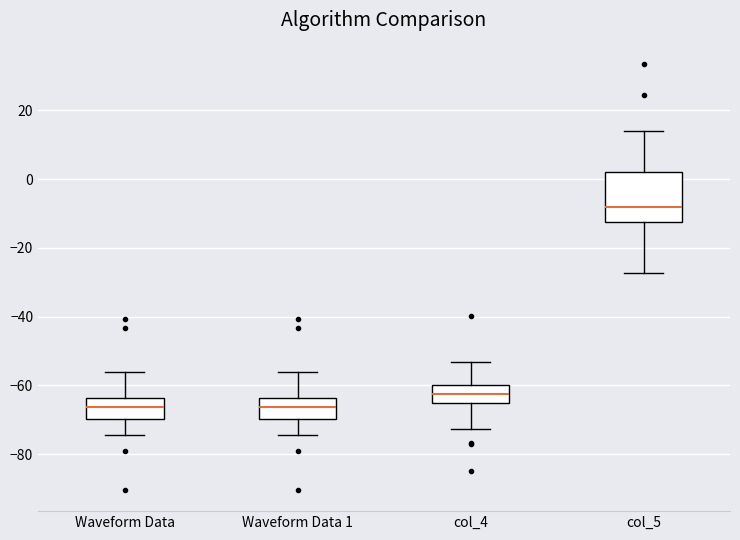

Where does the upper whisker of the box for col_4 end on the y-axis? The values are not printed on the chart, so give them approximately, as read against the axis.

-54